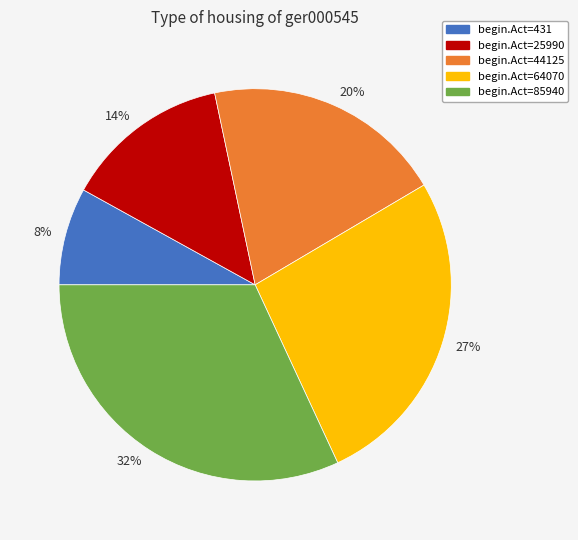

How many segments does this pie chart have?

5